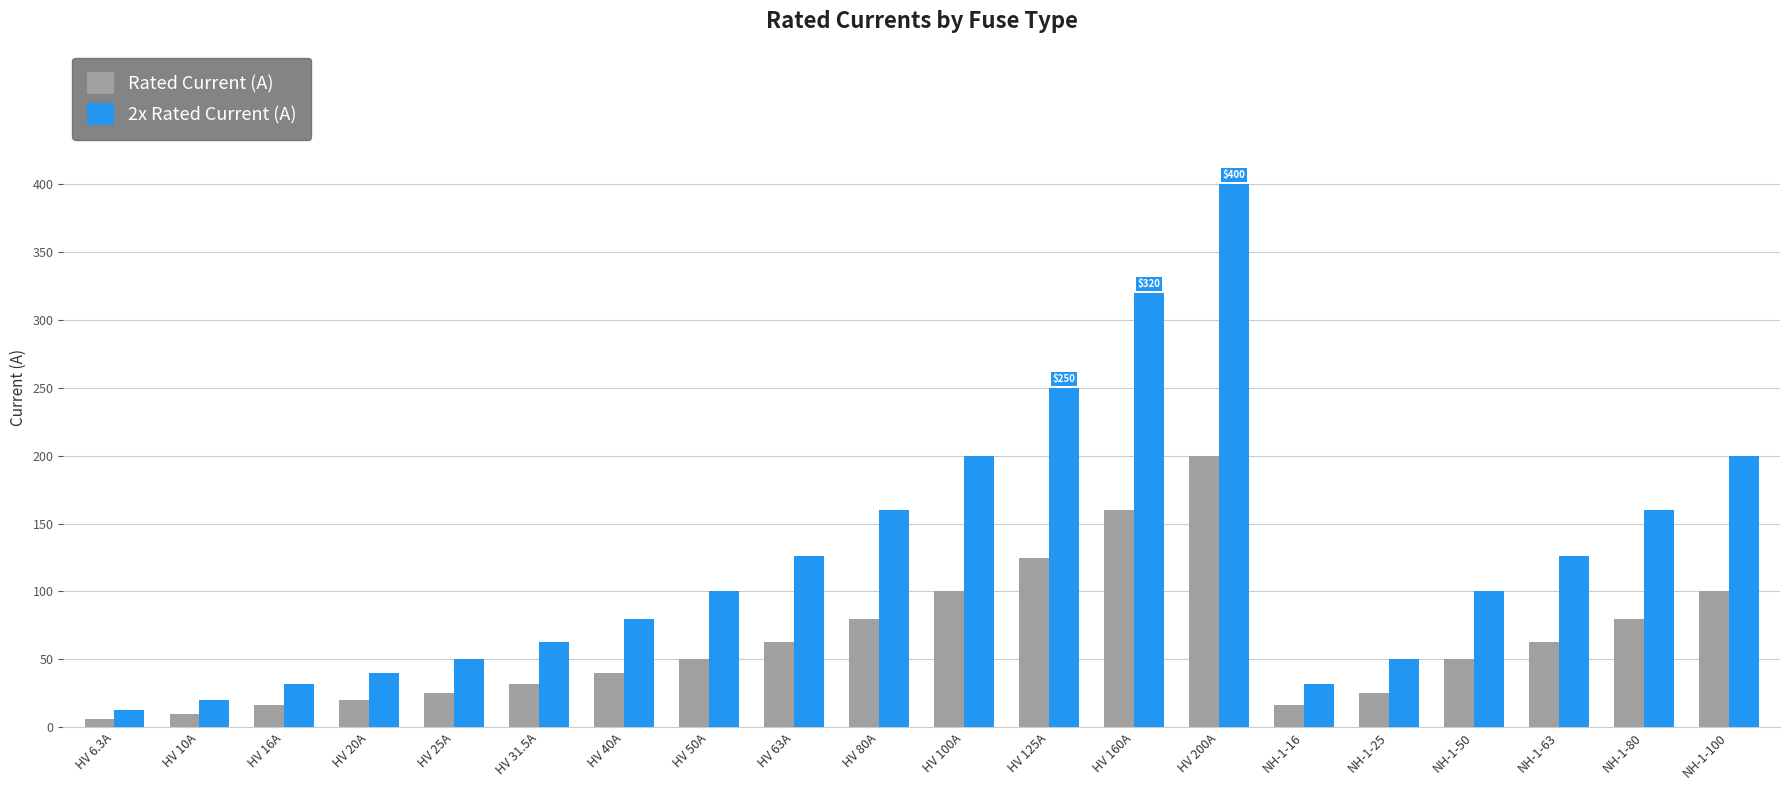

Reading left to right, list all the values displayed in this chart.

Rated Current (A): 6.3	10.0	16.0	20.0	25.0	31.5	40.0	50.0	63.0	80.0	100.0	125.0	160.0	200.0	16.0	25.0	50.0	63.0	80.0	100.0
2x Rated Current (A): 12.6	20.0	32.0	40.0	50.0	63.0	80.0	100.0	126.0	160.0	200.0	250.0	320.0	400.0	32.0	50.0	100.0	126.0	160.0	200.0